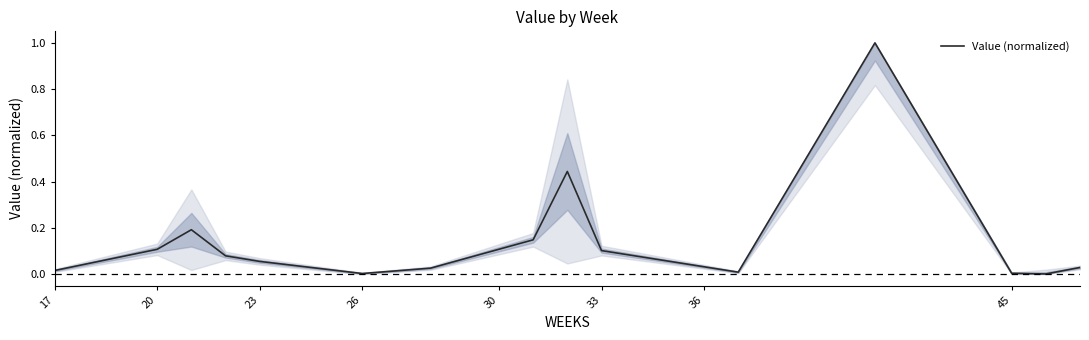

What is the difference between the maximum and minimum values?

1.0